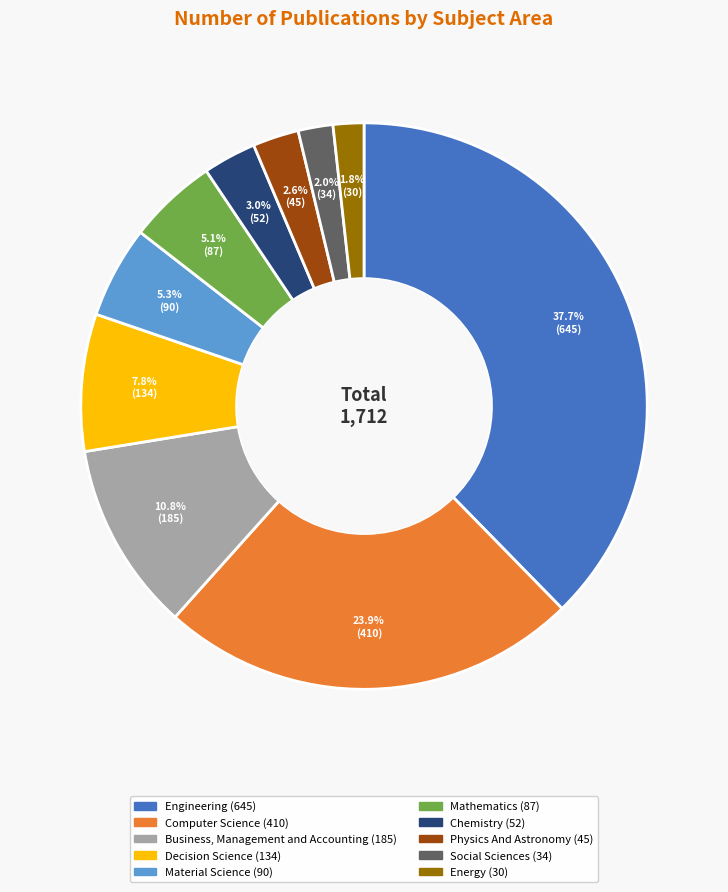

What is the total percentage of Computer Science and Mathematics?

29.0%